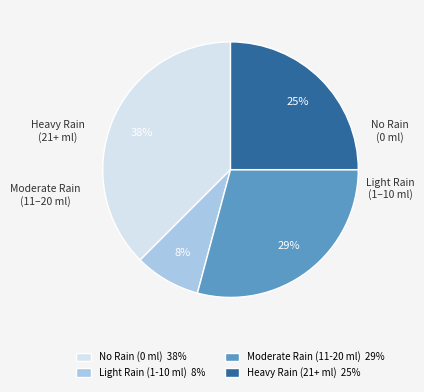

Is there any slice that represents more than half of the pie?

No